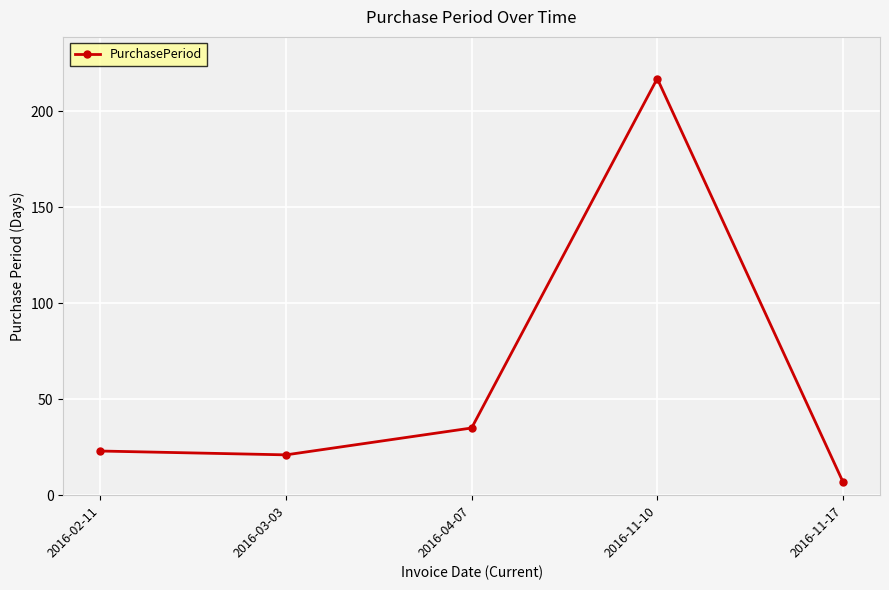

What is the average value?

61